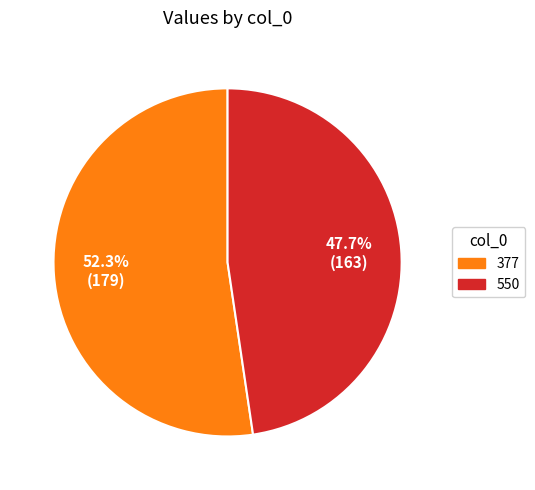

Which category has the smallest portion of the pie?

550